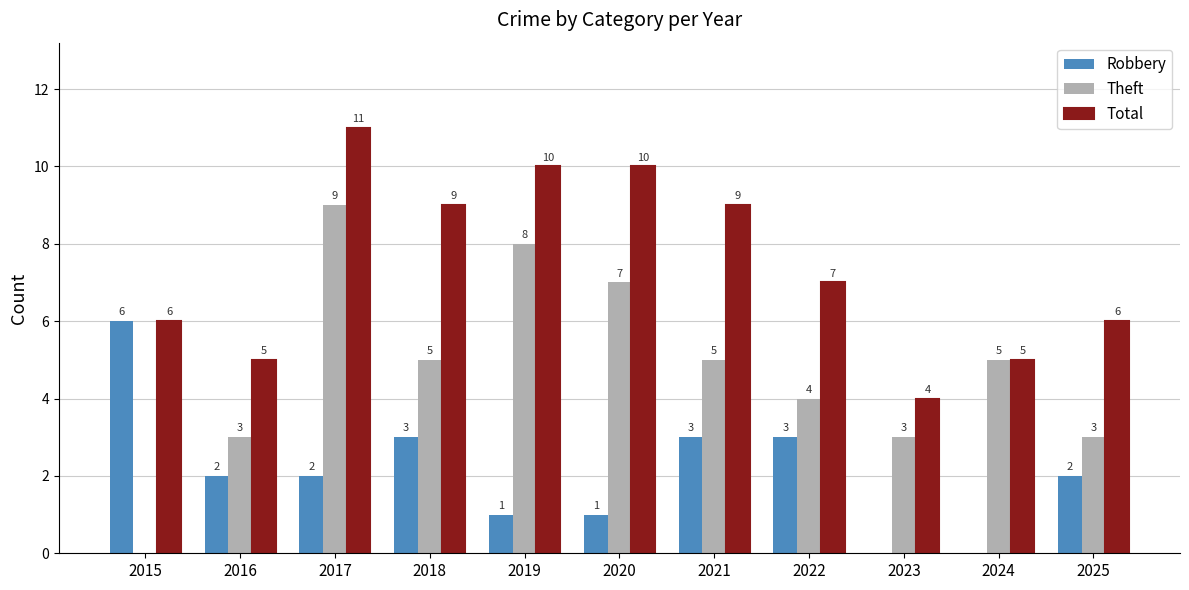

How many values in Theft are above zero?

10